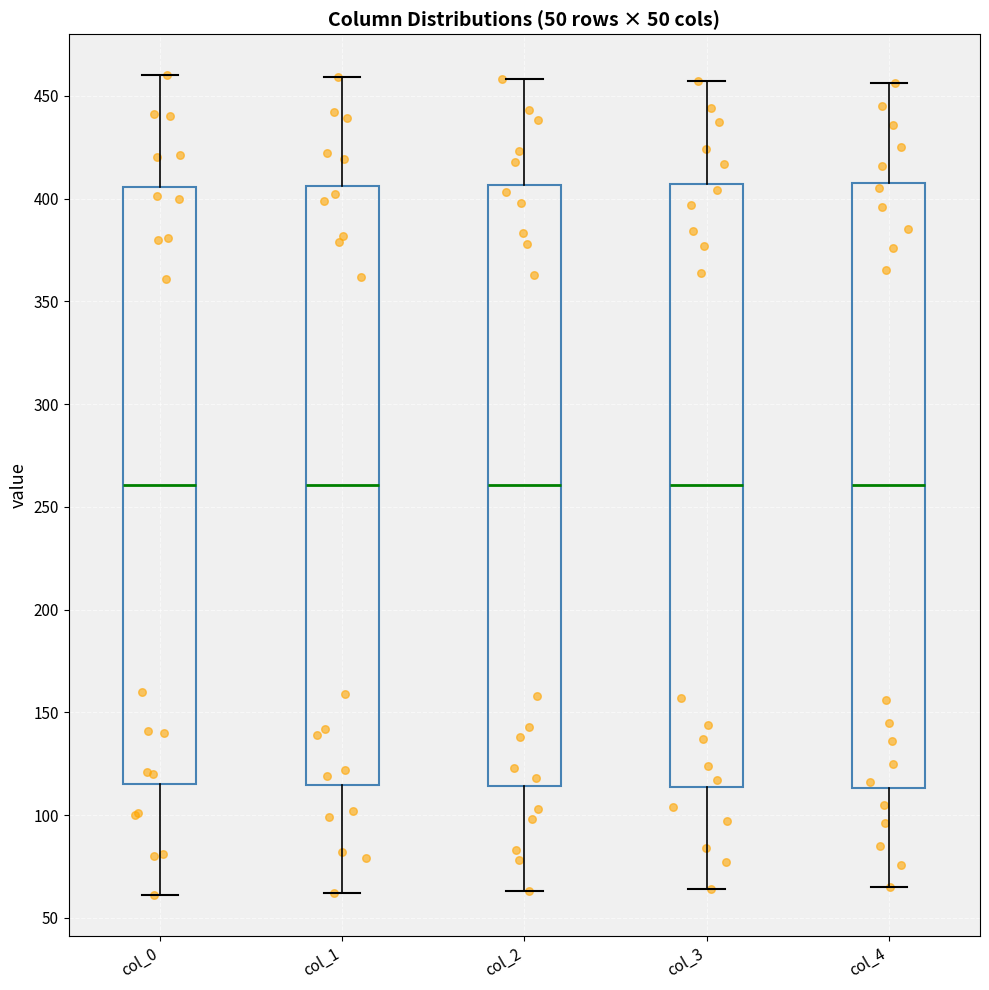

Reading left to right, transcribe this box plot: for each box, give where its median line is, the range the box spans, and where its two whiskers end, as read against the y-axis. The values are not printed on the chart, so give them approximately, as read against the axis.

col_0: median 260, box 115 to 405, whiskers 60 to 460
col_1: median 260, box 115 to 405, whiskers 60 to 460
col_2: median 260, box 115 to 405, whiskers 65 to 460
col_3: median 260, box 115 to 405, whiskers 65 to 455
col_4: median 260, box 115 to 410, whiskers 65 to 455